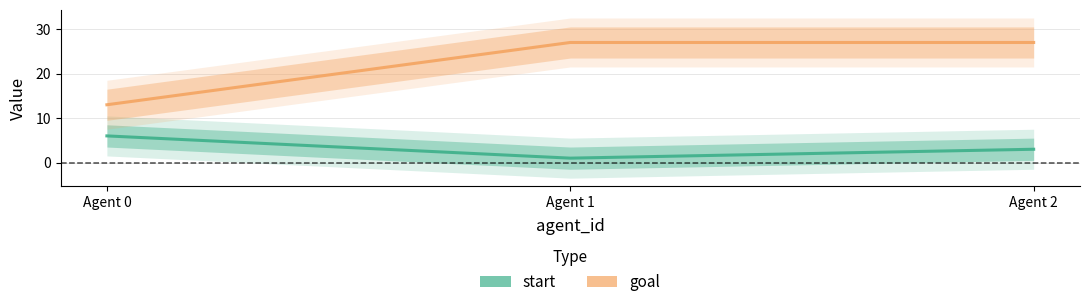

Which series has the largest total across all categories?

goal